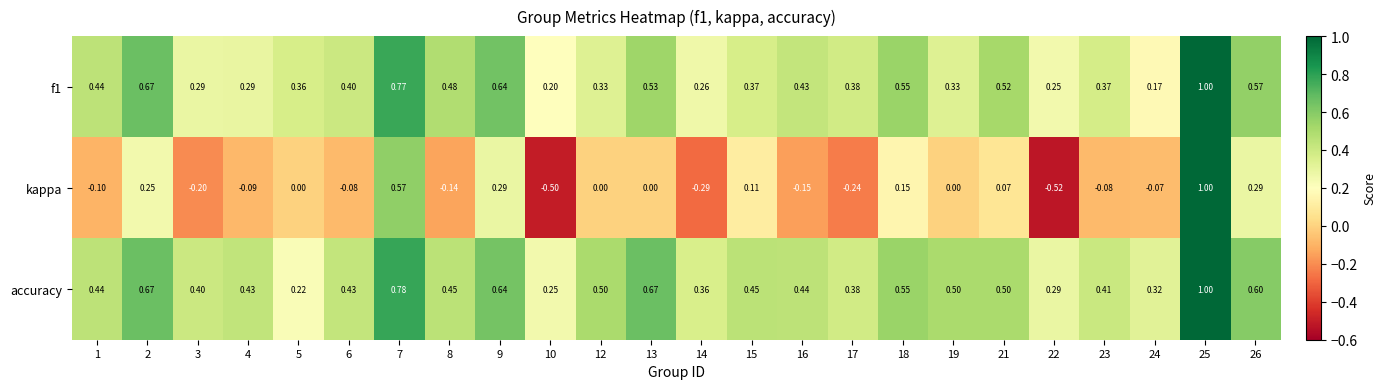

At 3, list the series in order from largest to smallest.

accuracy, f1, kappa